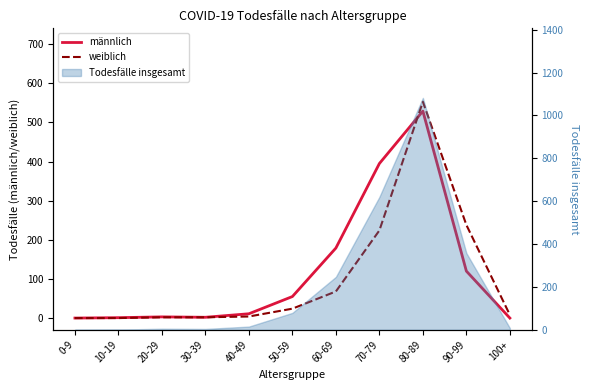

Rank the series at 90-99 from highest to lowest value.

weiblich, männlich